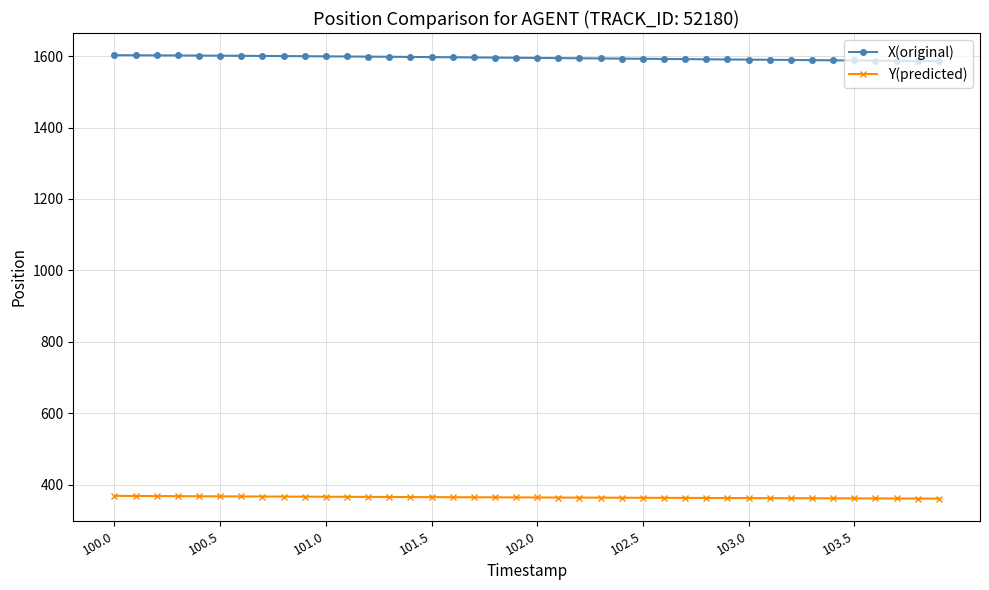

Which series has the largest total across all categories?

X(original)